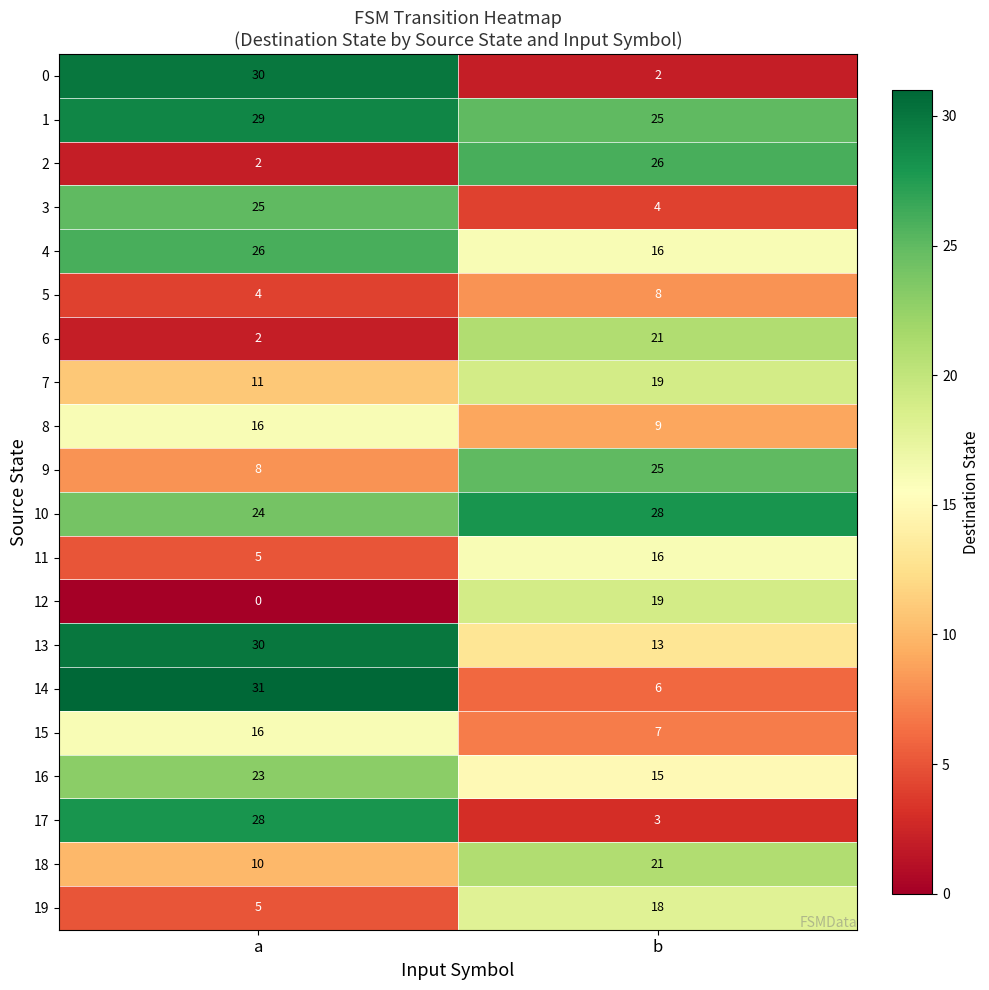

What is the difference between the highest and lowest values at a?

31